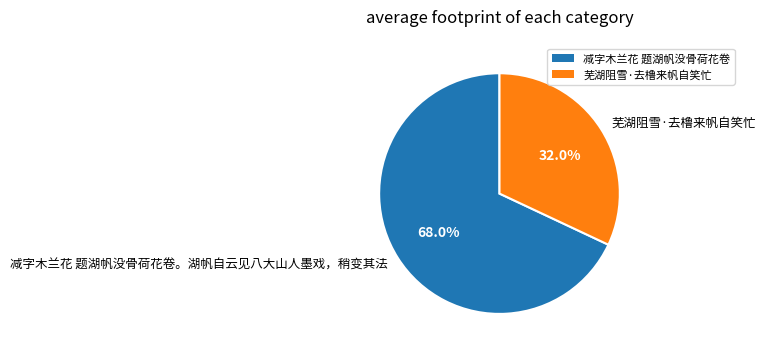

Is it true that 减字木兰花 题湖帆没骨荷花卷。湖帆自云见八大山人墨戏，稍变其法 is 75% of the pie?

False